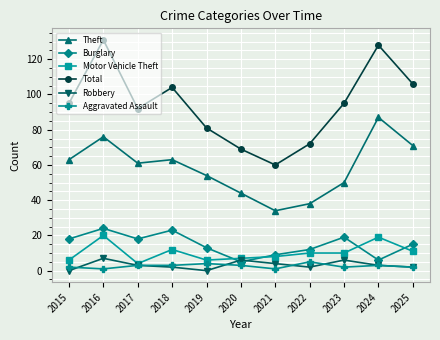

At which category is the sum across all series the highest?

2016